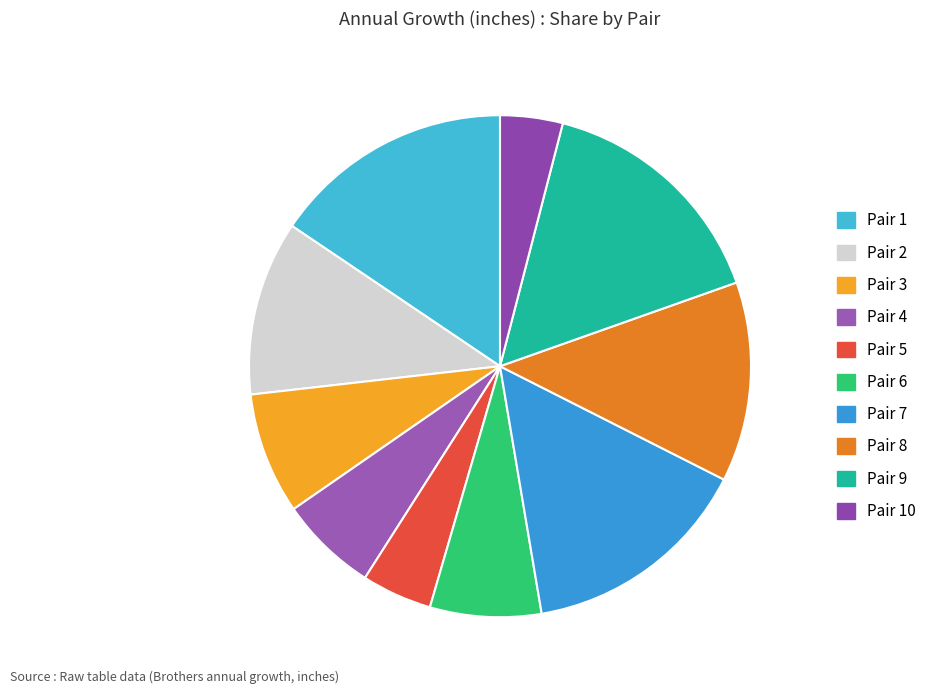

How much of the chart is everything except Pair 2?

88.8%